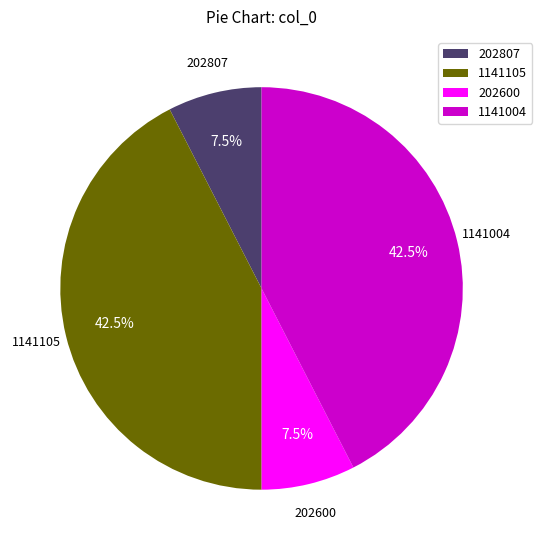

Combined, do 202600 and 202807 account for over 50%?

No